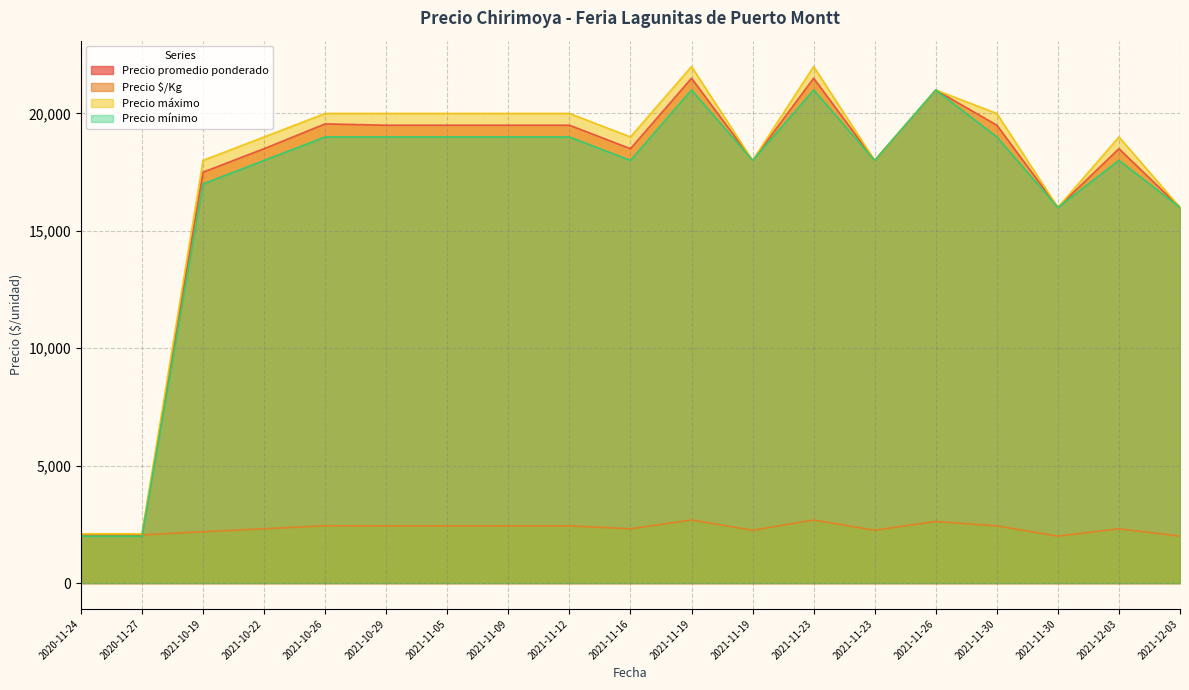

At which category does Precio máximo reach its first local peak?

2021-11-19